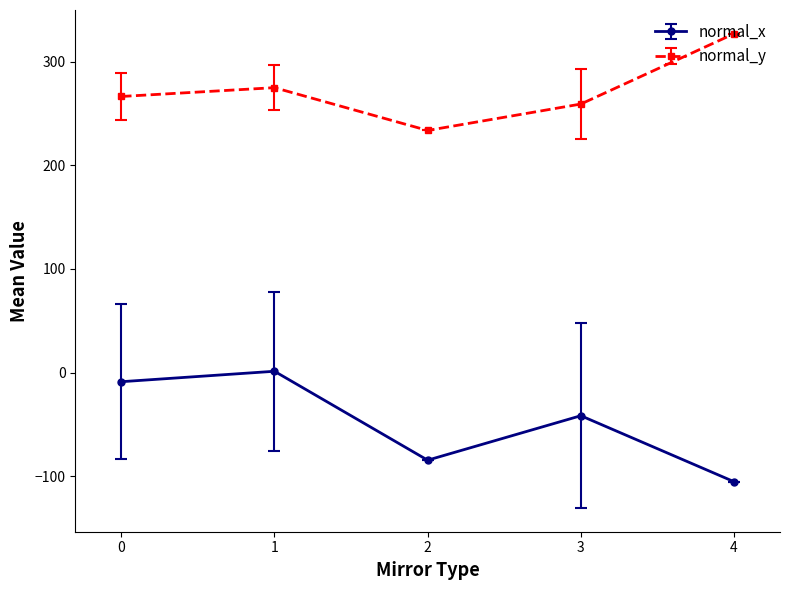

How many values in the normal_y series are below 266?

2